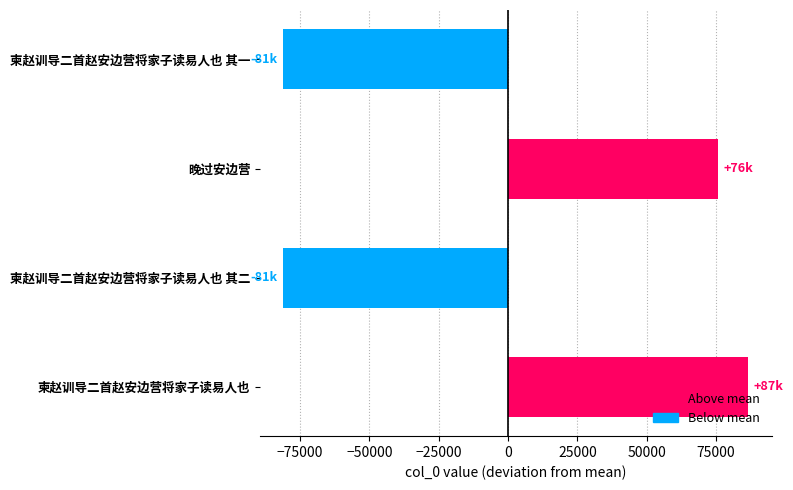

At which category does the chart reach its peak across all series?

柬赵训导二首赵安边营将家子读易人也